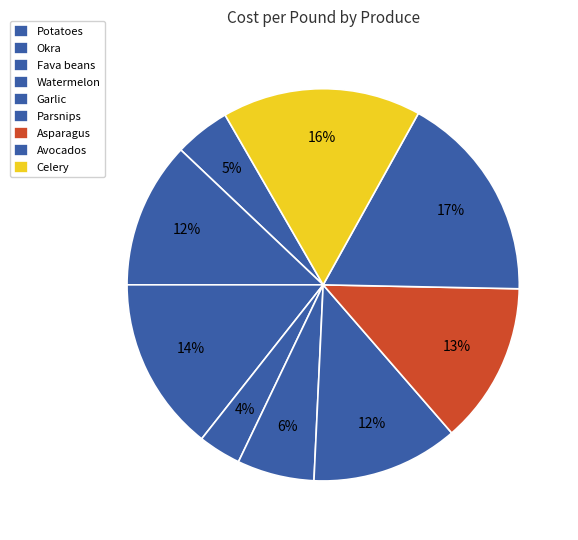

Count the number of slices in the pie.

9